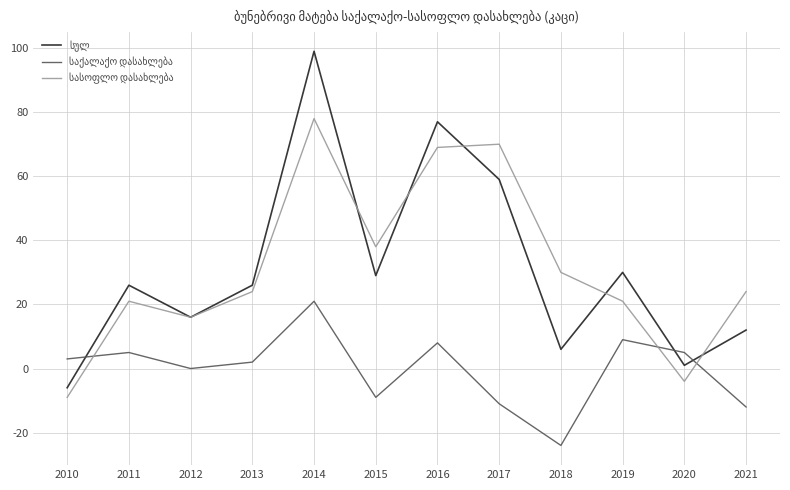

What is the difference between the highest and lowest values at 2015?

47